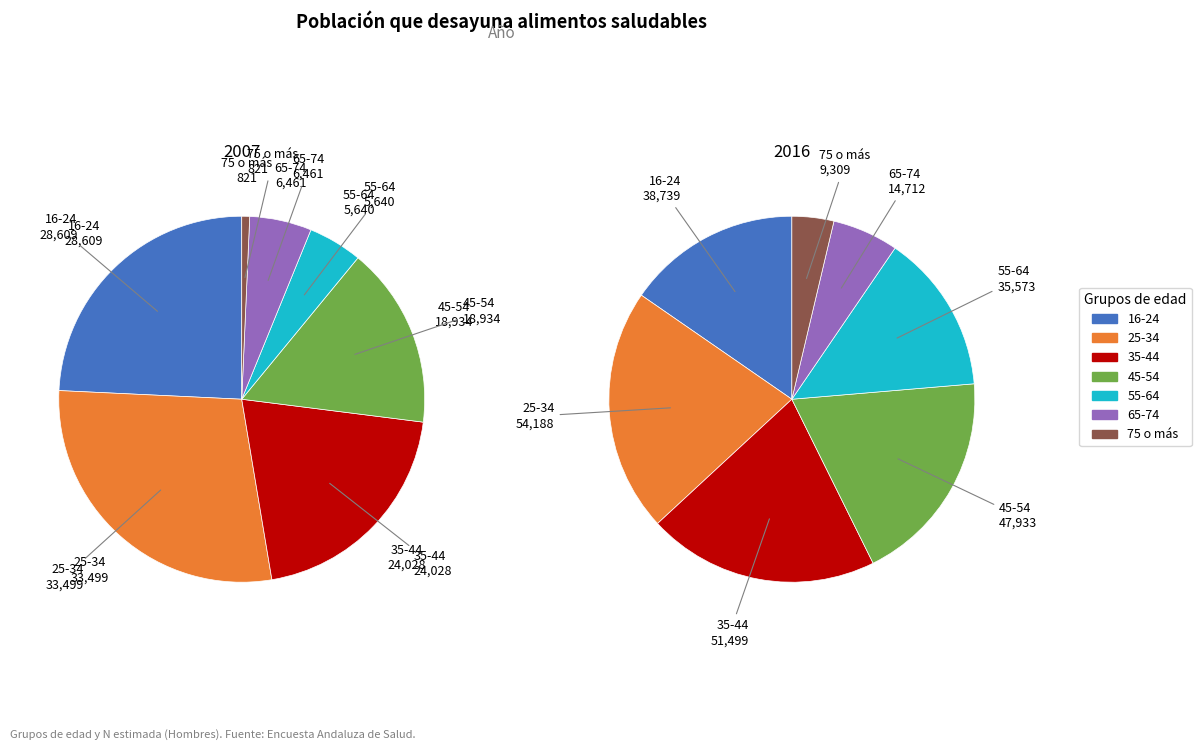

Which category has the biggest portion of the pie?

25-34